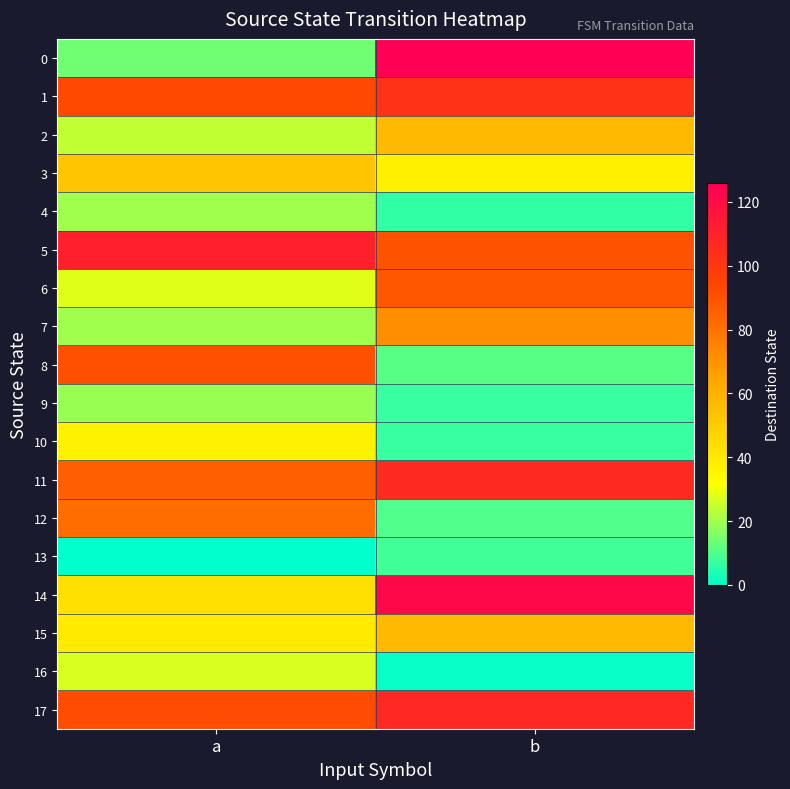

At which category is the sum across all series the highest?

b